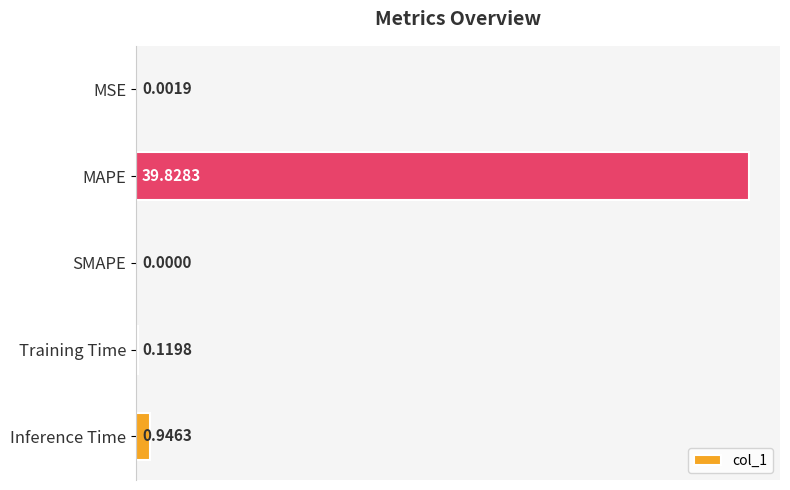

At which category does the chart reach its peak across all series?

MAPE